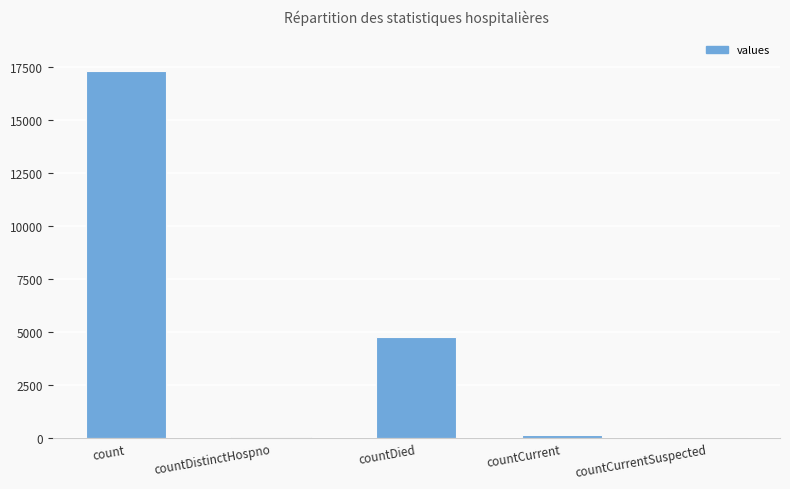

Is it true that the value at count is 28732?

False